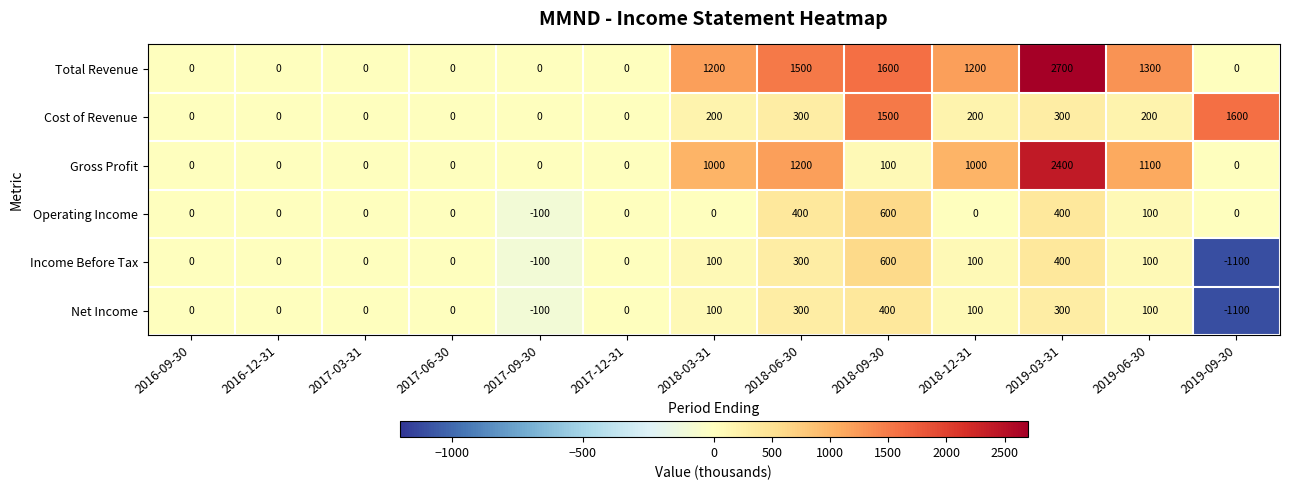

What is the spread (max minus min) of values at 2018-12-31?

1200